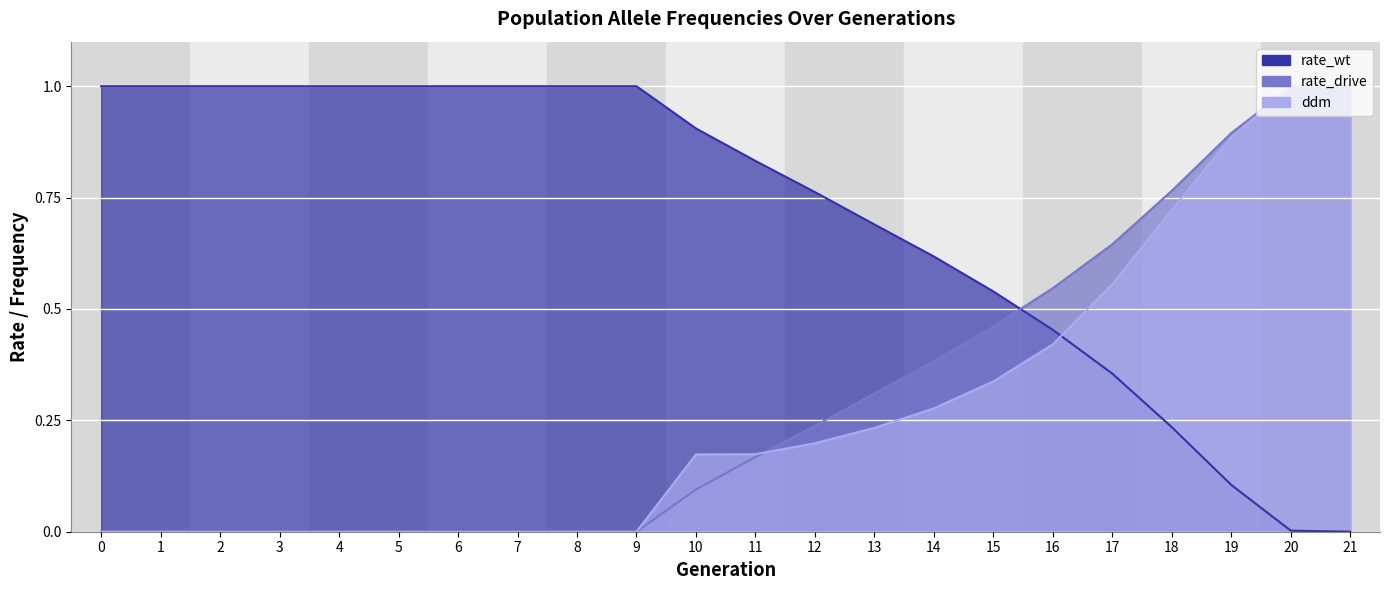

True or false: rate_drive has more than 1 points higher than both neighbors.

False